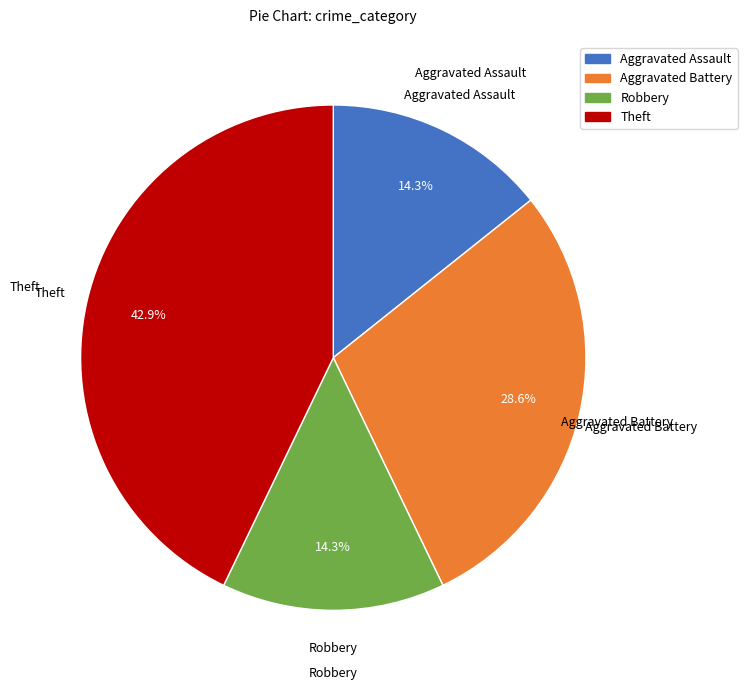

How many slices are in this pie chart?

4